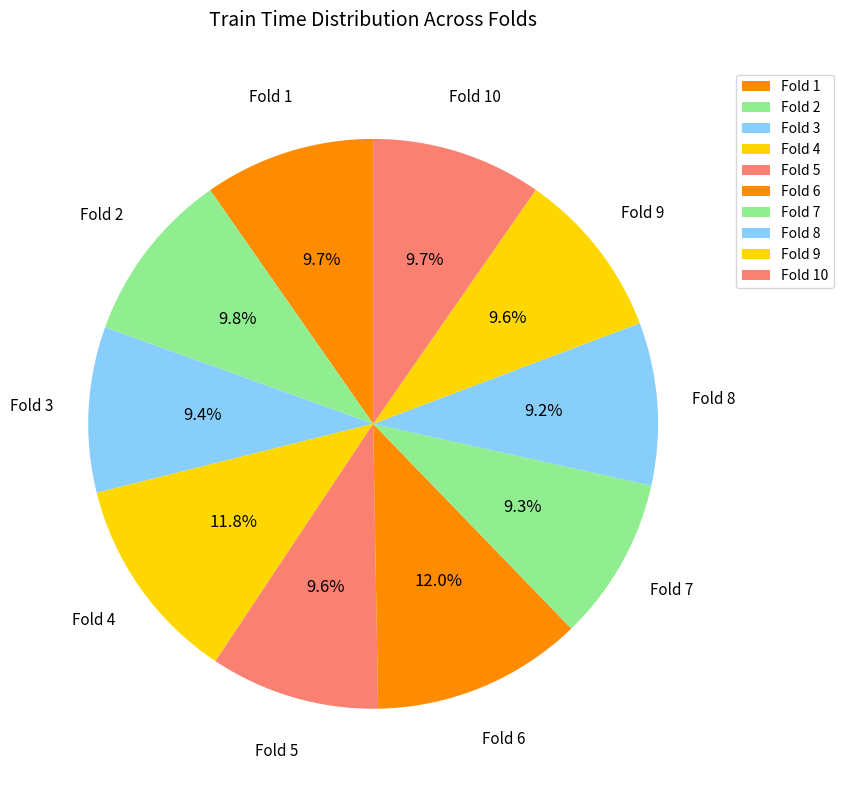

Count the number of slices in the pie.

10